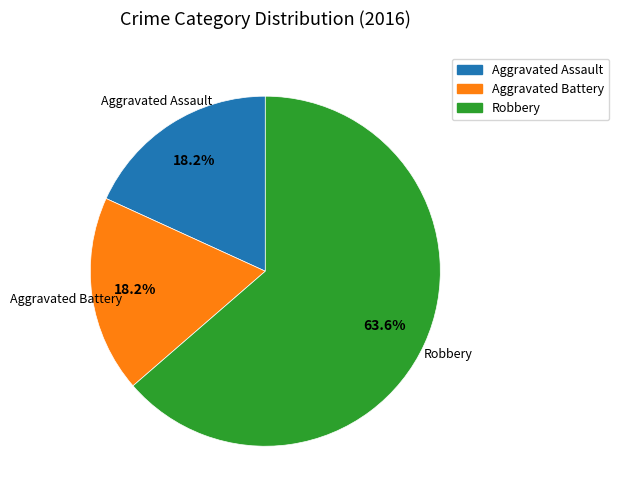

Is it true that Aggravated Battery is 5% of the pie?

False